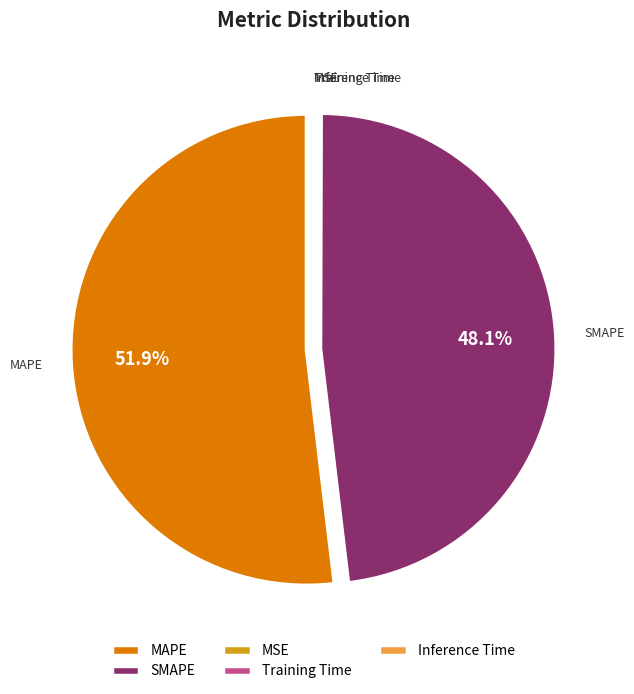

Combined, do SMAPE and MAPE account for over 50%?

Yes